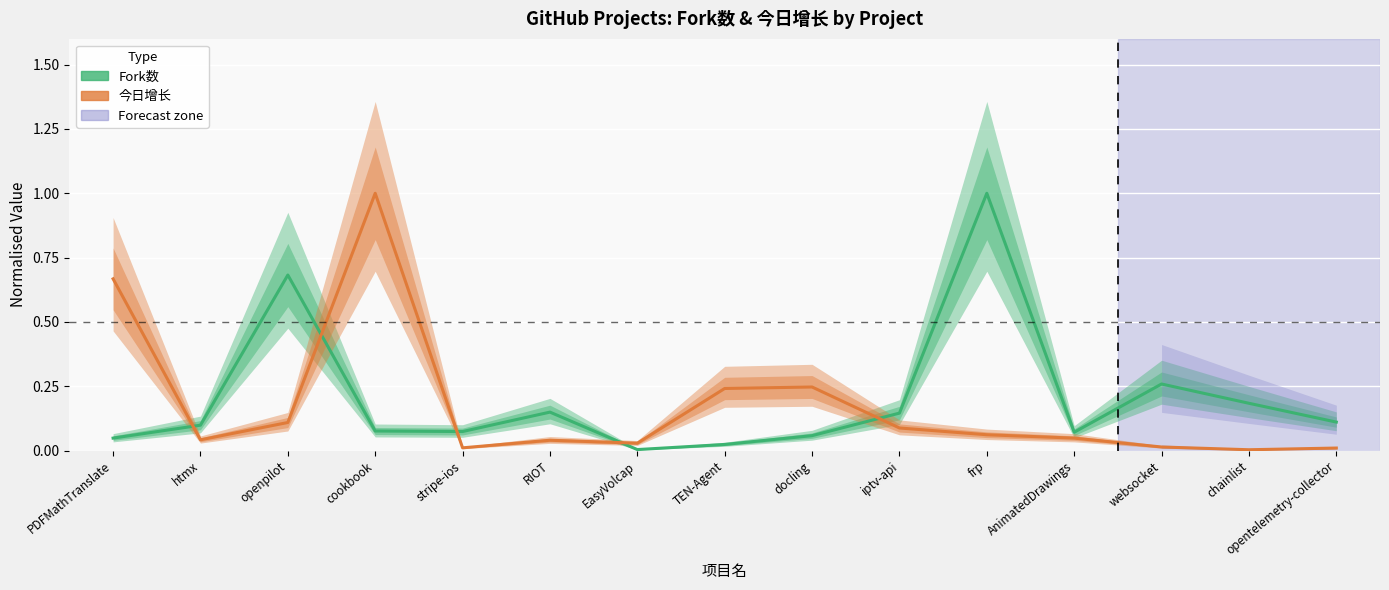

Between stripe-ios and docling, which series saw the biggest shift?

今日增长